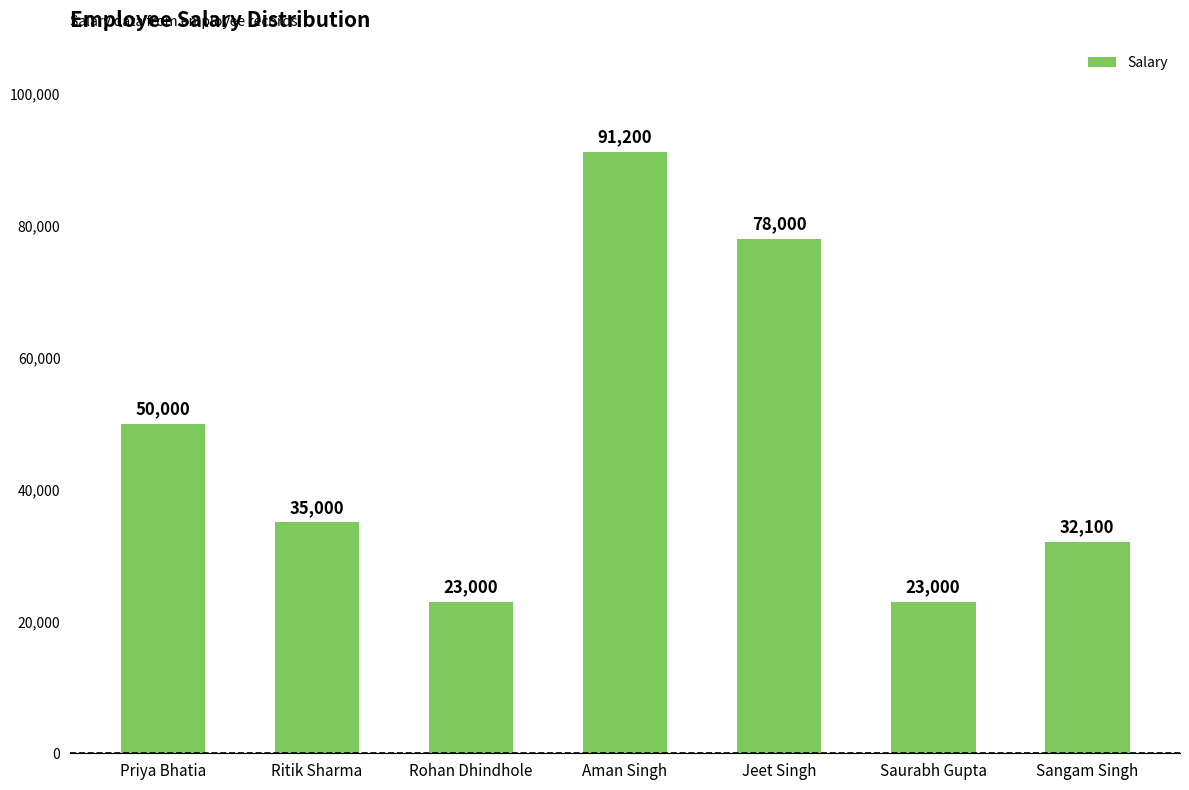

What is the change in value from Ritik Sharma to Jeet Singh?

+43000